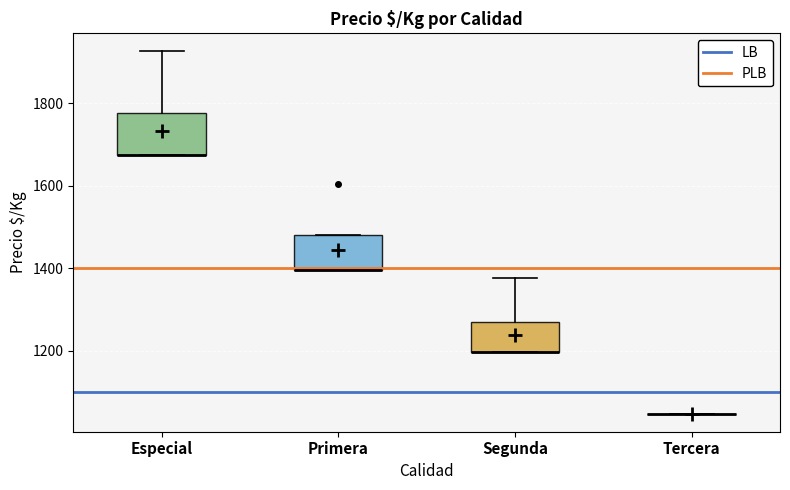

Reading left to right, read every box against the y-axis: the position of its median line, the range the box covers, and the ends of its whiskers. The values are not printed on the chart, so give them approximately, as read against the axis.

Especial: median 1680 (drawn on the box's lower edge), box 1680 to 1780, whiskers 1680 to 1920
Primera: median 1400 (drawn on the box's lower edge), box 1400 to 1480, whiskers 1400 to 1480
Segunda: median 1200 (drawn on the box's lower edge), box 1200 to 1260, whiskers 1200 to 1380
Tercera: box collapsed to a line at 1040, whiskers 1040 to 1040